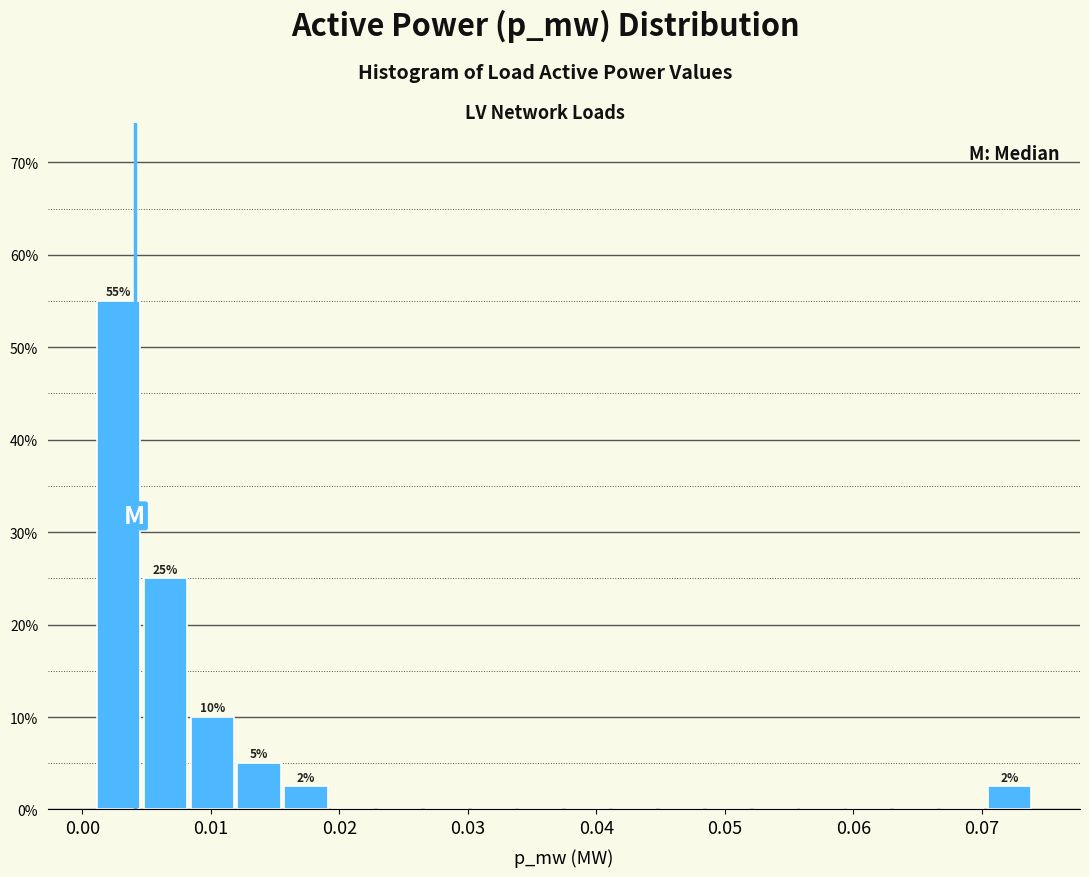

Read against the x-axis, roughly where is the centre of the tallest bar?

0.003